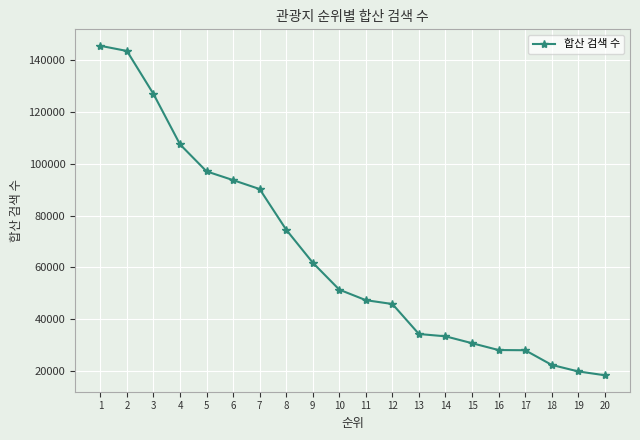

Which has a higher value, 19 or 12?

12